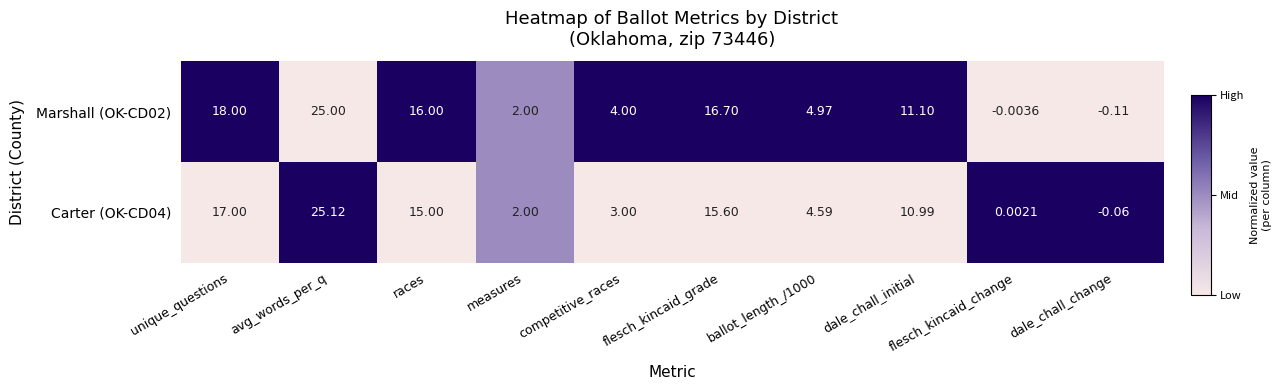

Where does the Marshall (OK-CD02) series first go above 11?

unique_questions